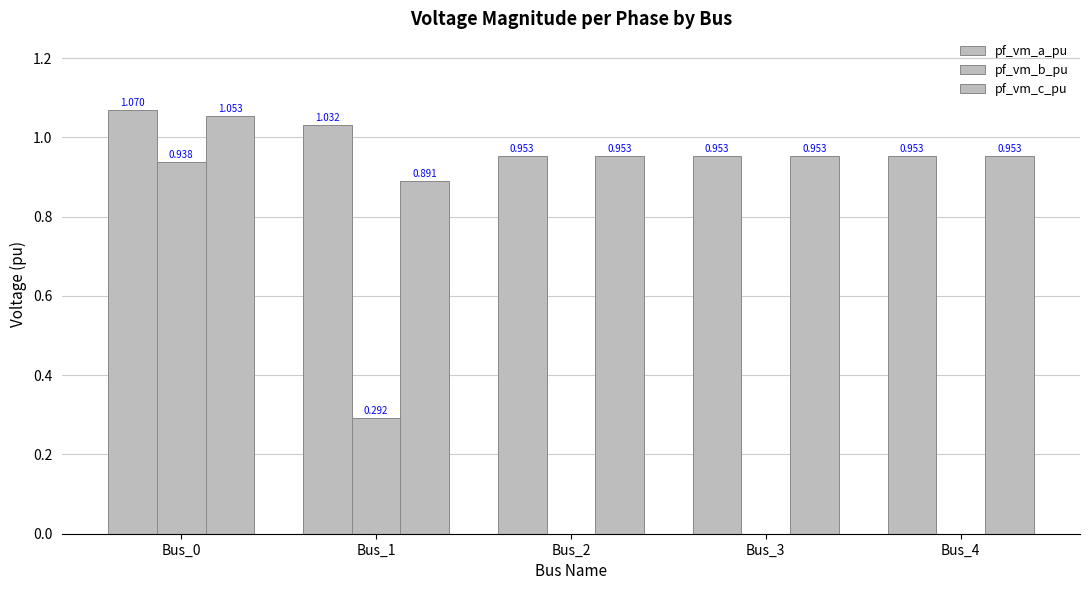

What is the value of the pf_vm_a_pu bar at the 1st from the left?

1.1